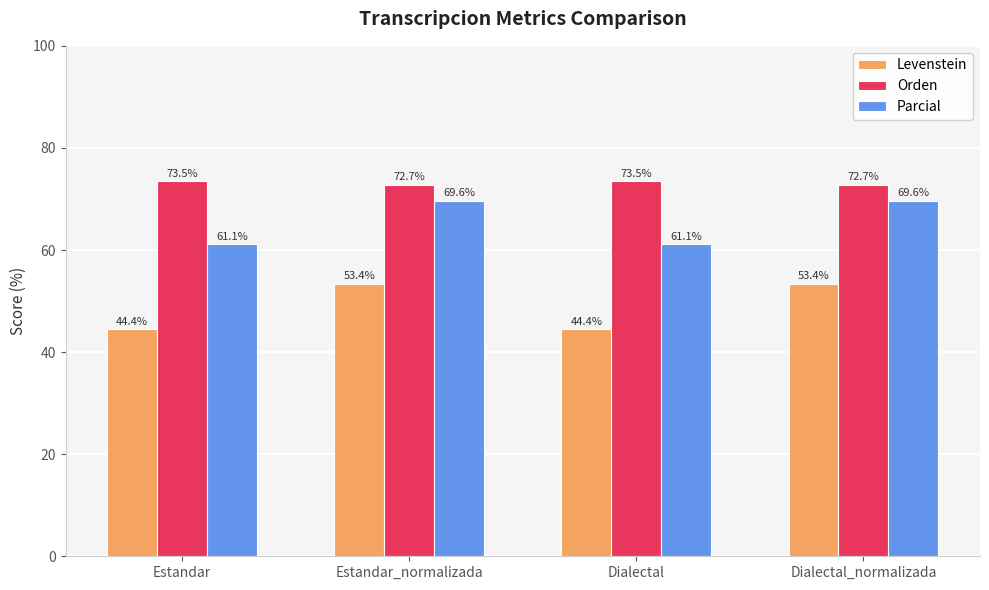

The Levenstein series shows 27.7 at Estandar. True or false?

False